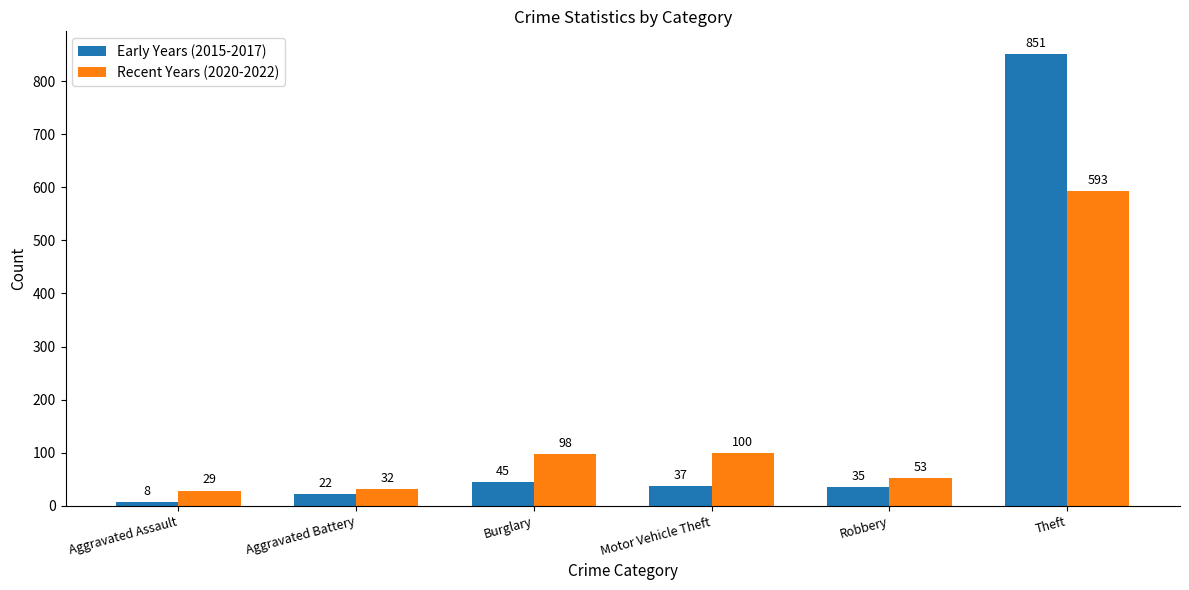

What is the value of the Recent Years (2020-2022) bar at the 4th from the left?

100